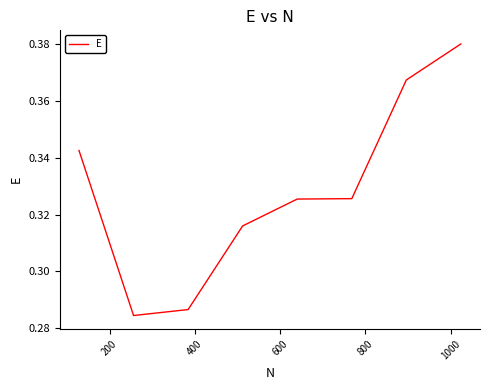

What is the sum of all values?

2.6